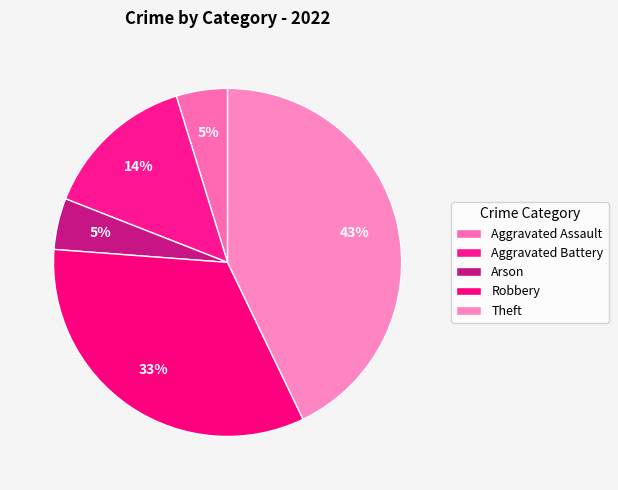

What percentage do Robbery and Aggravated Battery together represent?

47.6%